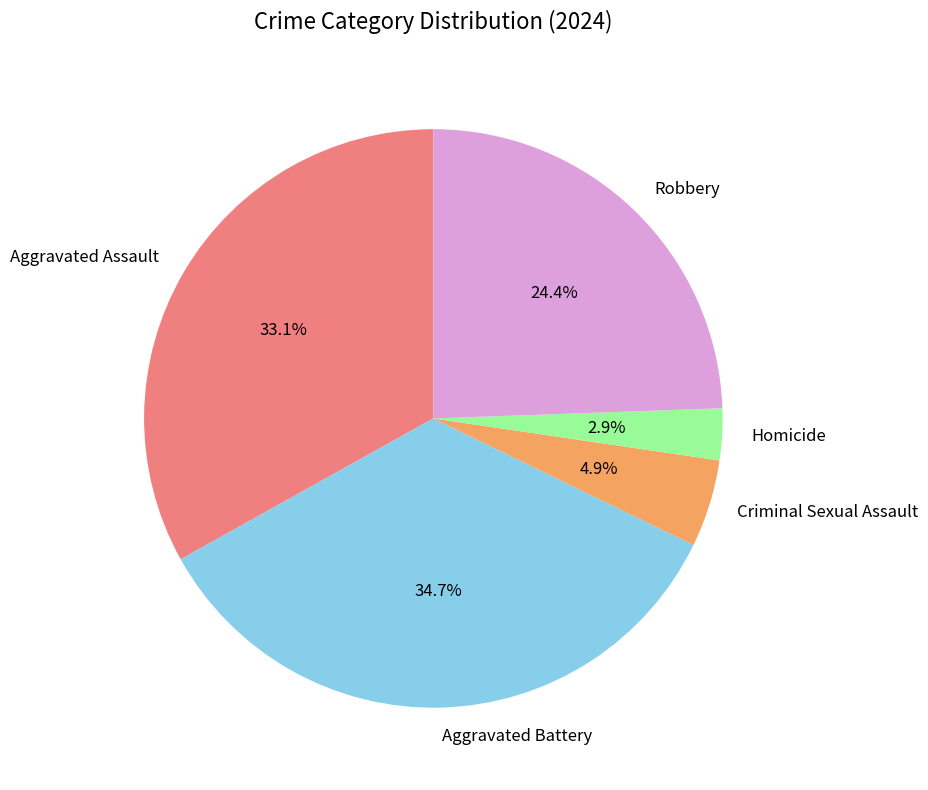

How many segments does this pie chart have?

5